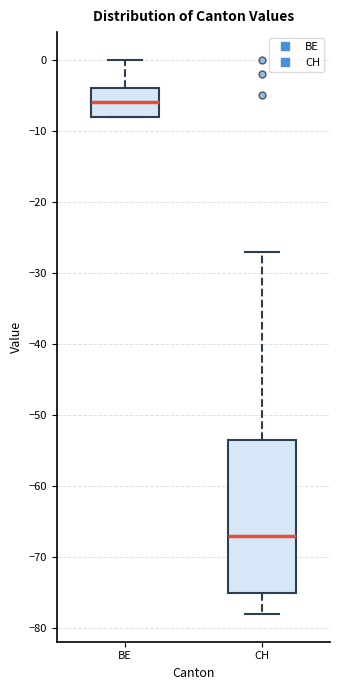

Which box's median line is the lowest?

CH